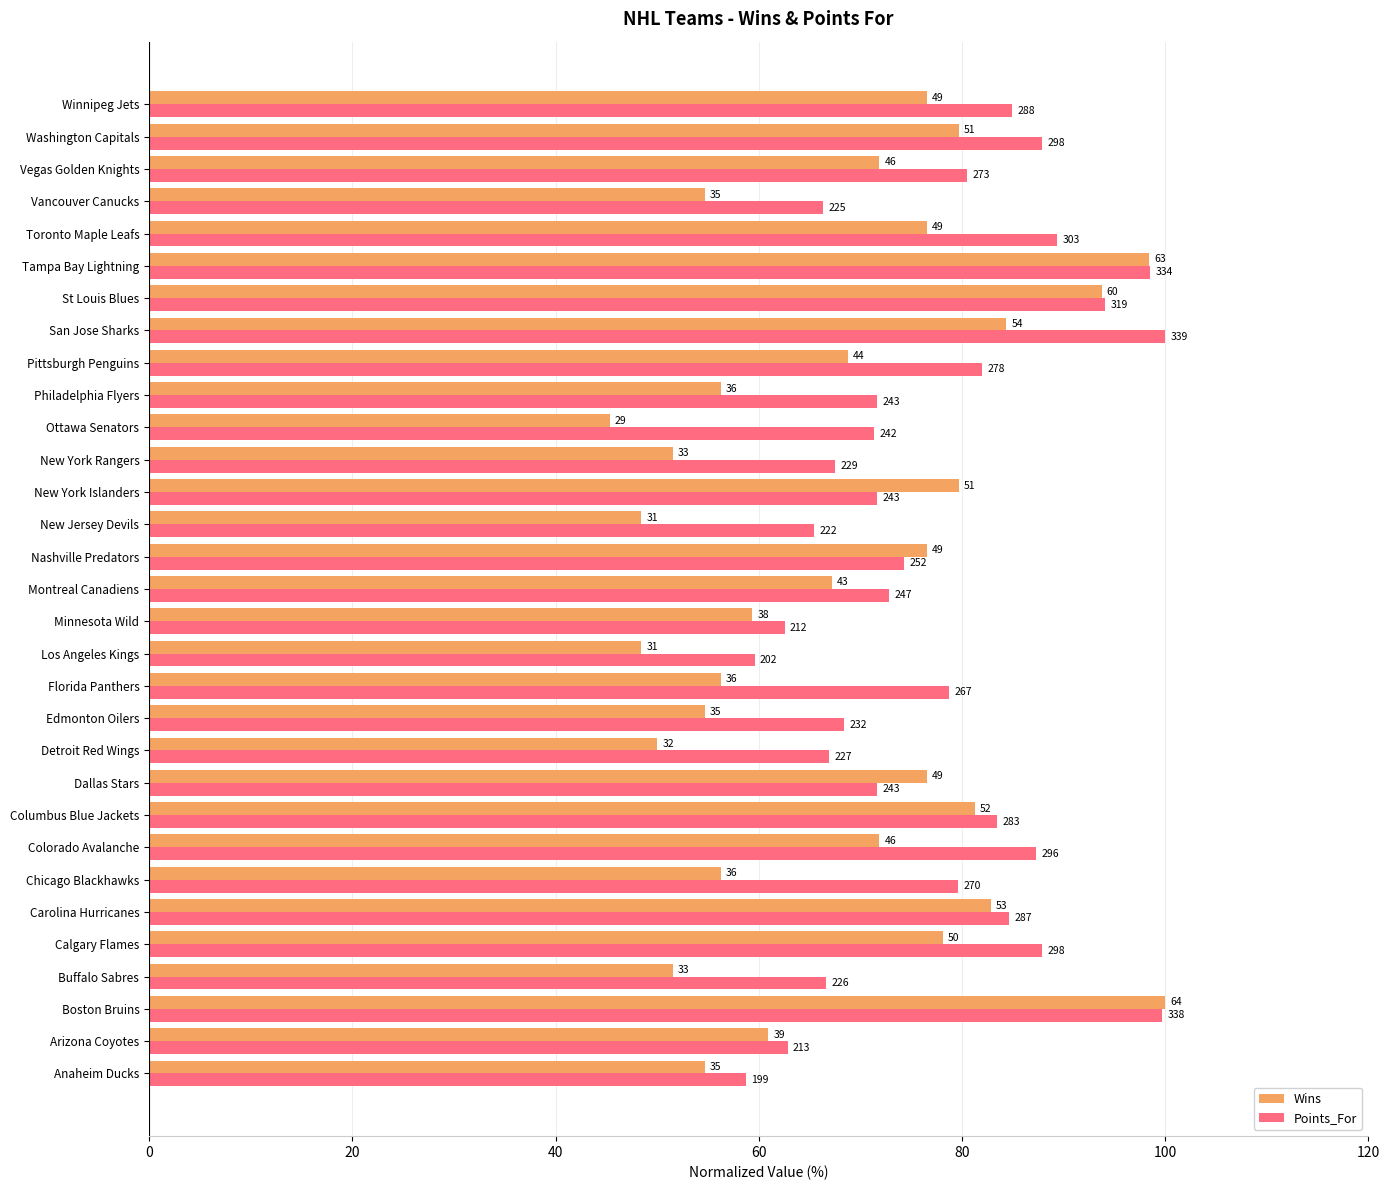

What is the value of the Wins bar at the 13th from the left?

56.2